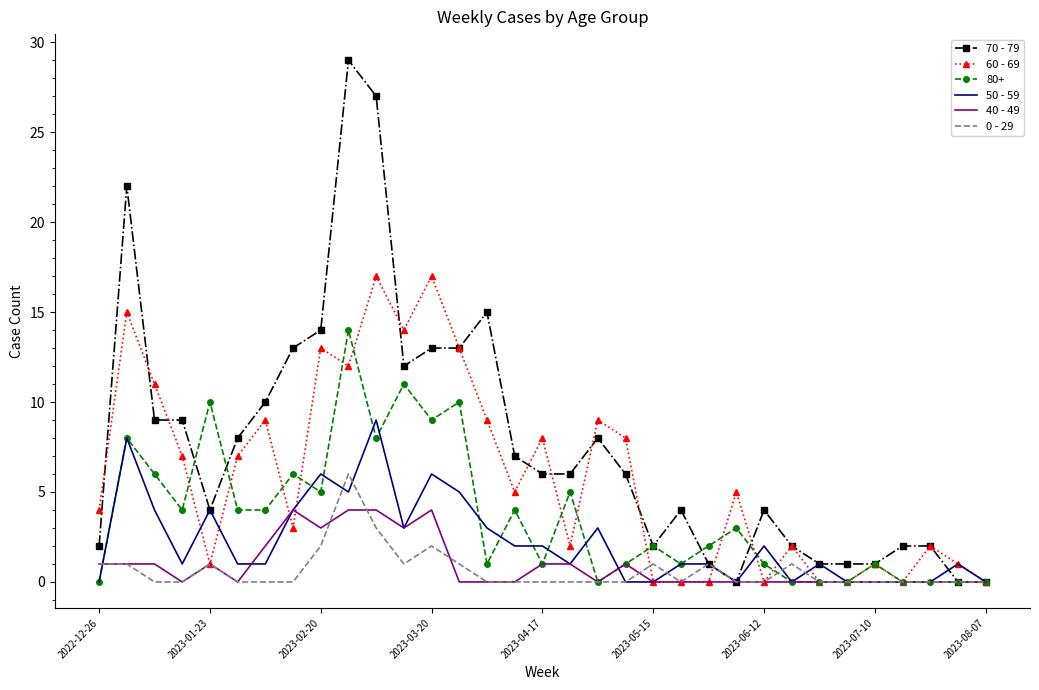

Which series has the largest range (max minus min)?

70 - 79